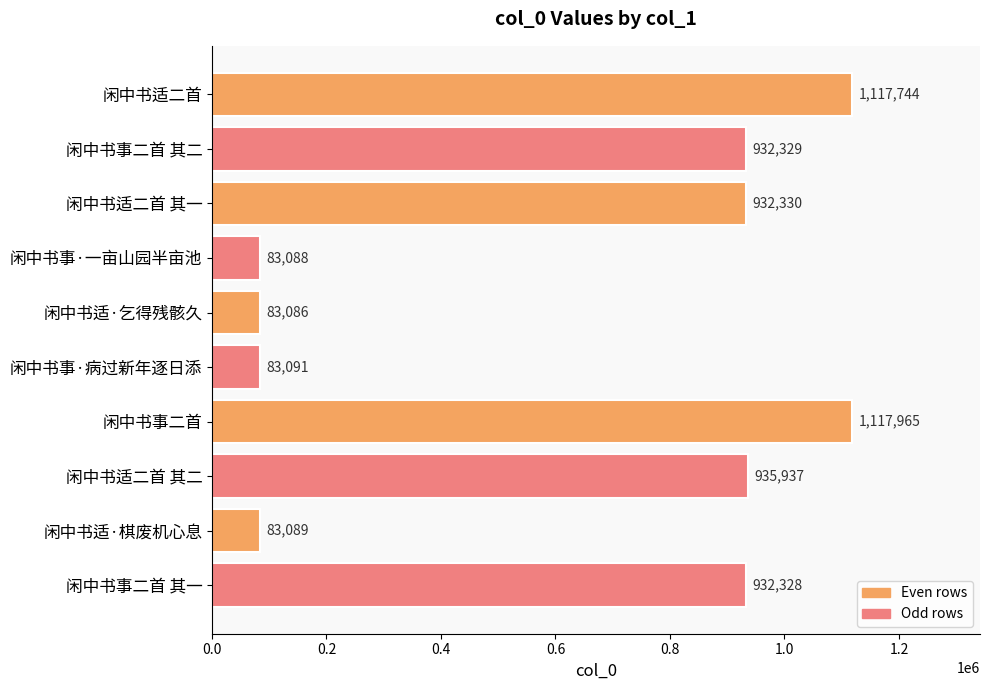

What is the difference between the maximum and minimum values?

1034879